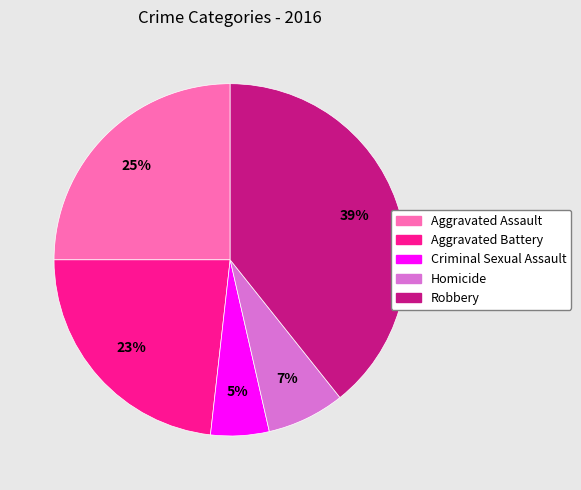

To the nearest percent, what percentage of the pie is Homicide?

7%